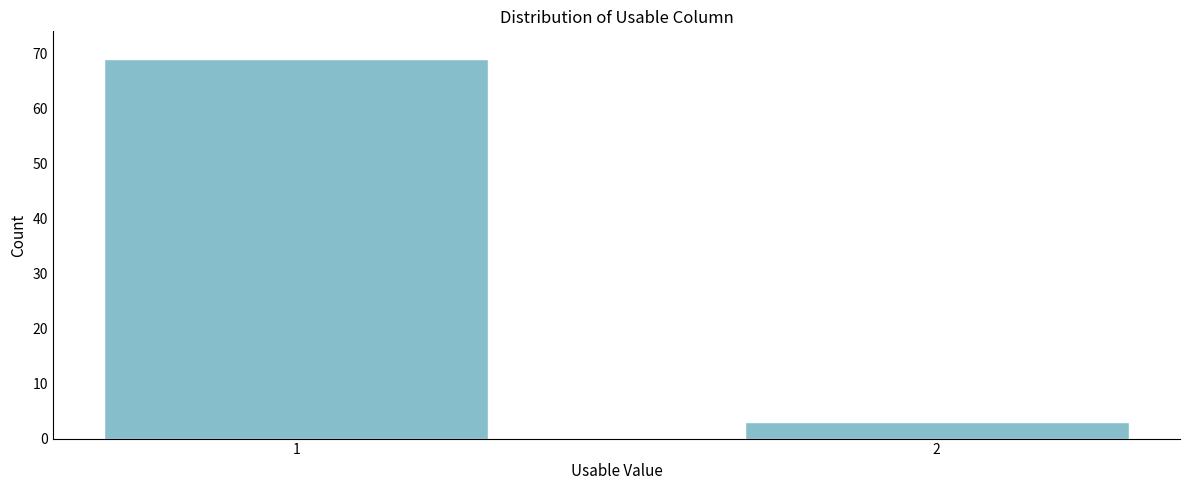

Reading left to right, extract all data points from this chart.

1=69	2=3